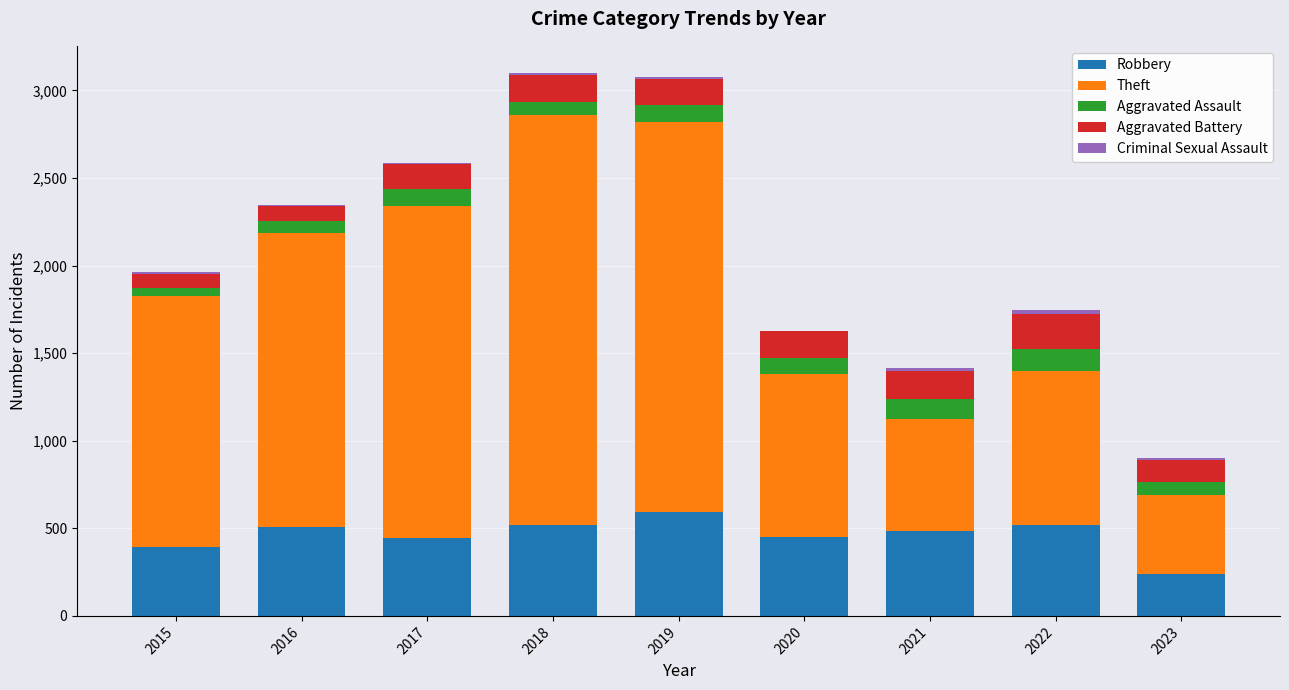

What is the highest value of the Robbery series?

591